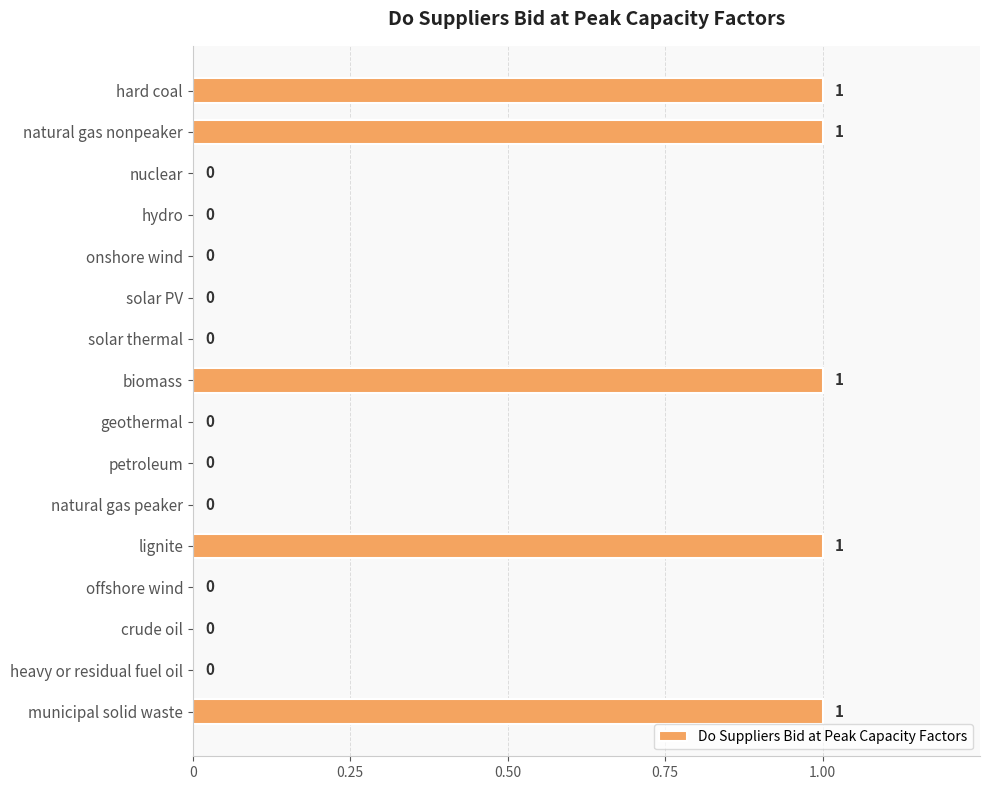

What is the sum of all values?

5